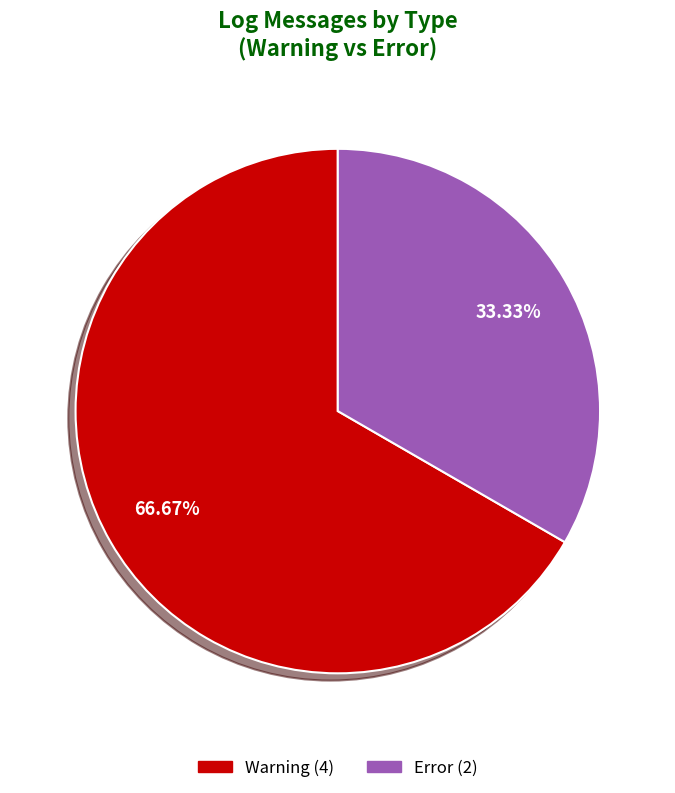

Is there any slice that represents more than half of the pie?

Yes